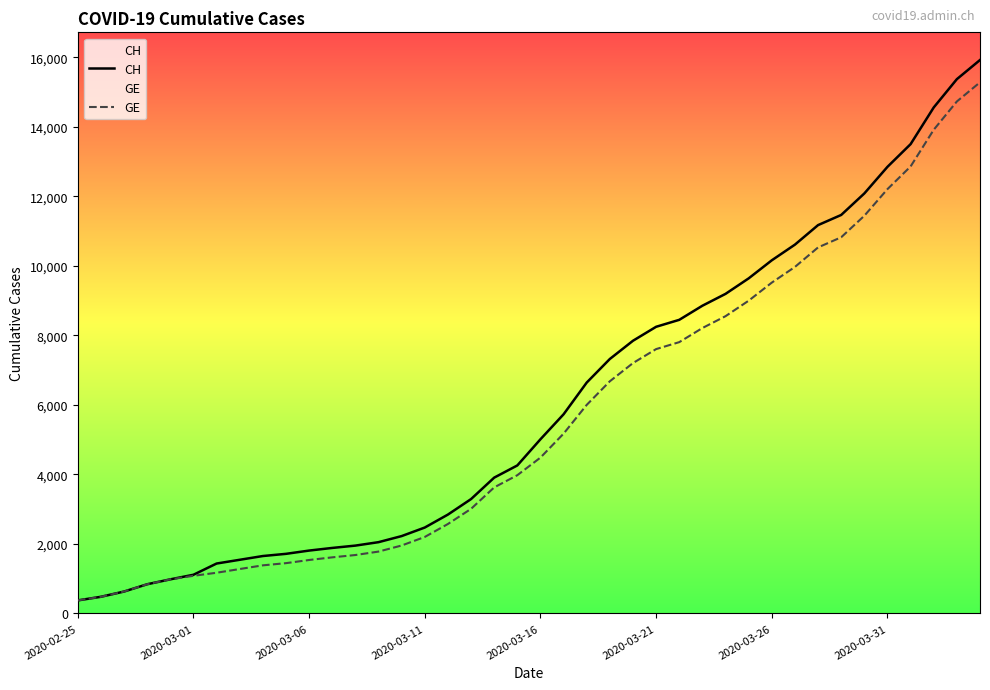

What is the highest value of the CH series?

15926